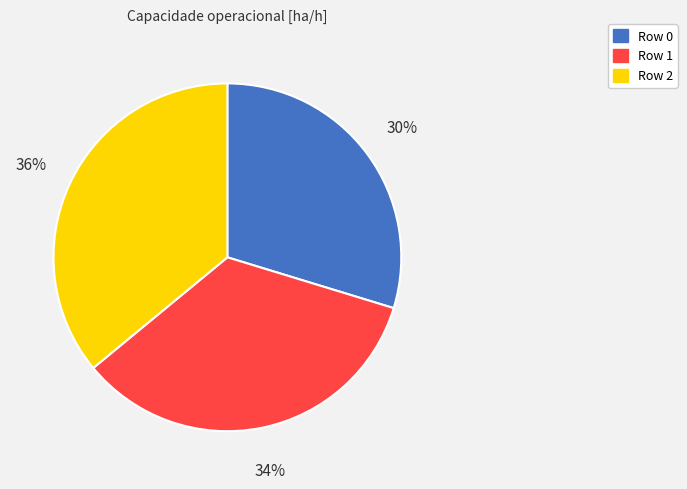

Which slice is the smallest?

Row 0